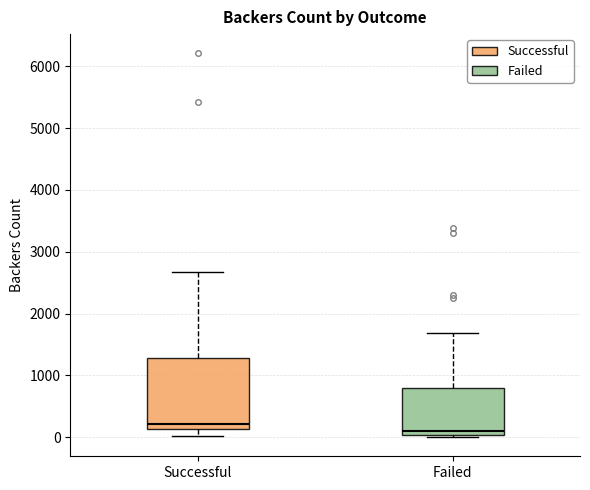

Where is the lower edge of the box for Successful on the y-axis? The values are not printed on the chart, so give them approximately, as read against the axis.

100